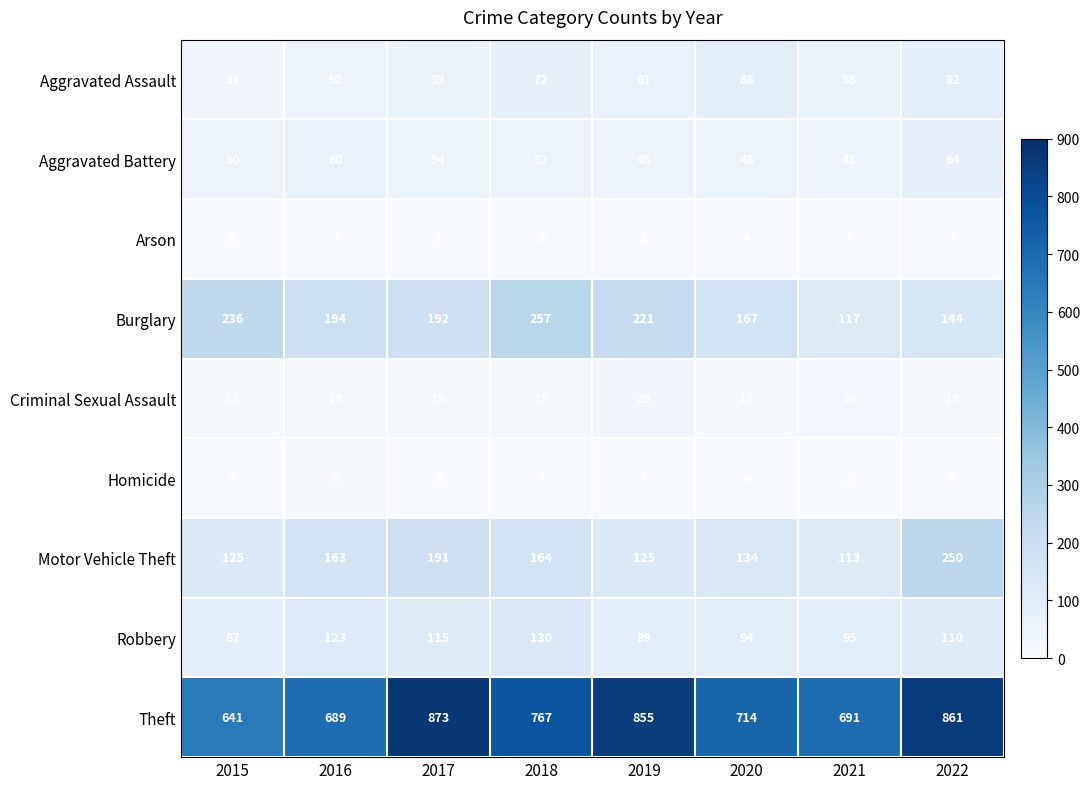

At which label does Robbery reach its minimum?

2015